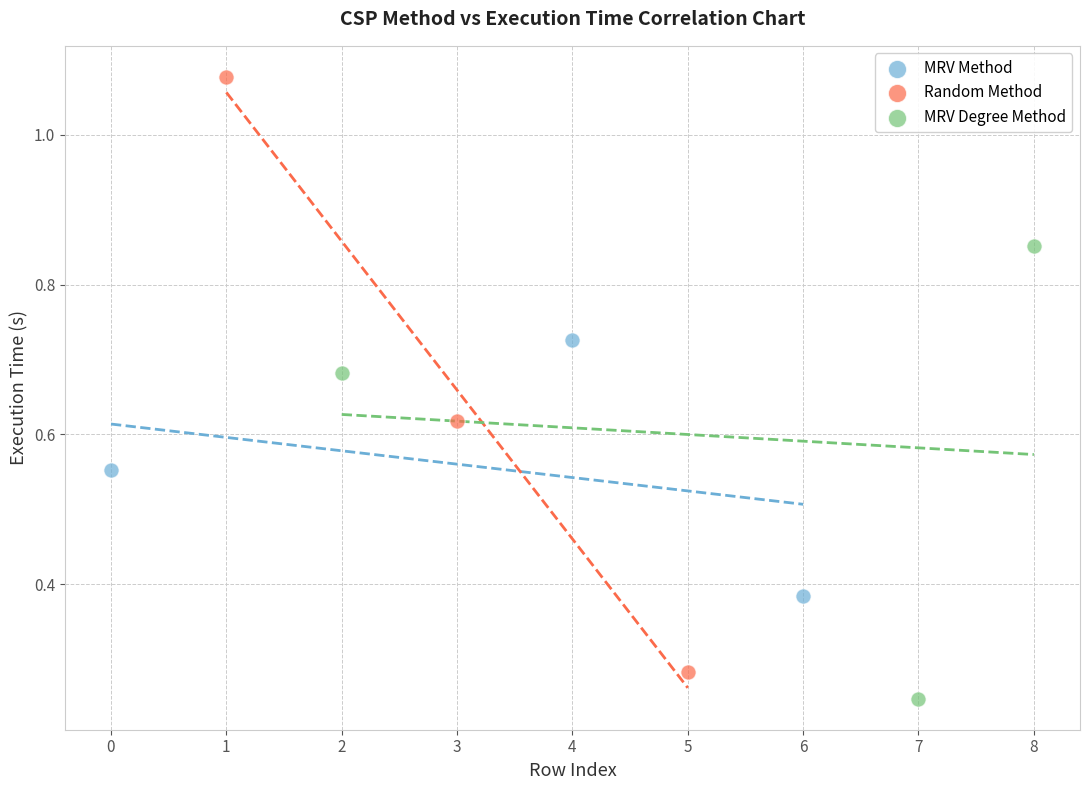

Which series reaches the maximum Y coordinate?

Random Method